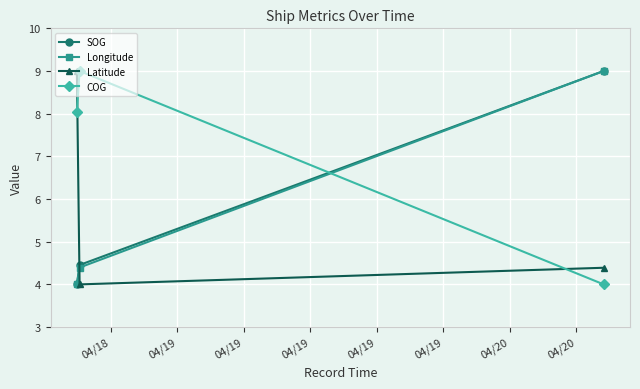

How many lines are shown in the chart?

4